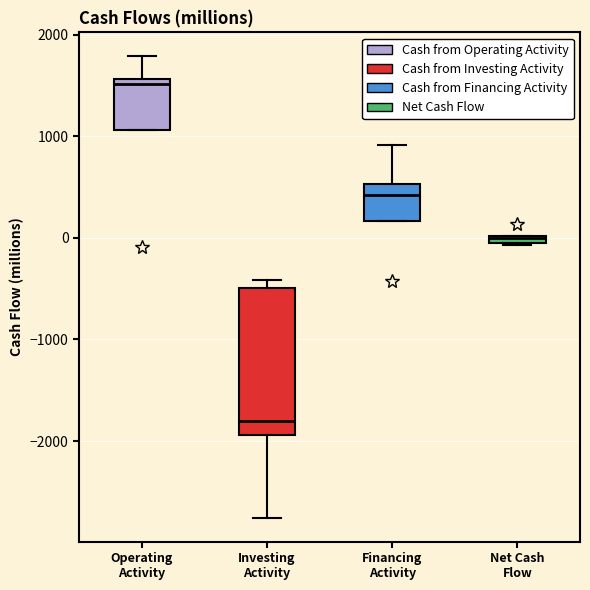

Where is the lower edge of the box for Net Cash Flow on the y-axis? The values are not printed on the chart, so give them approximately, as read against the axis.

-100